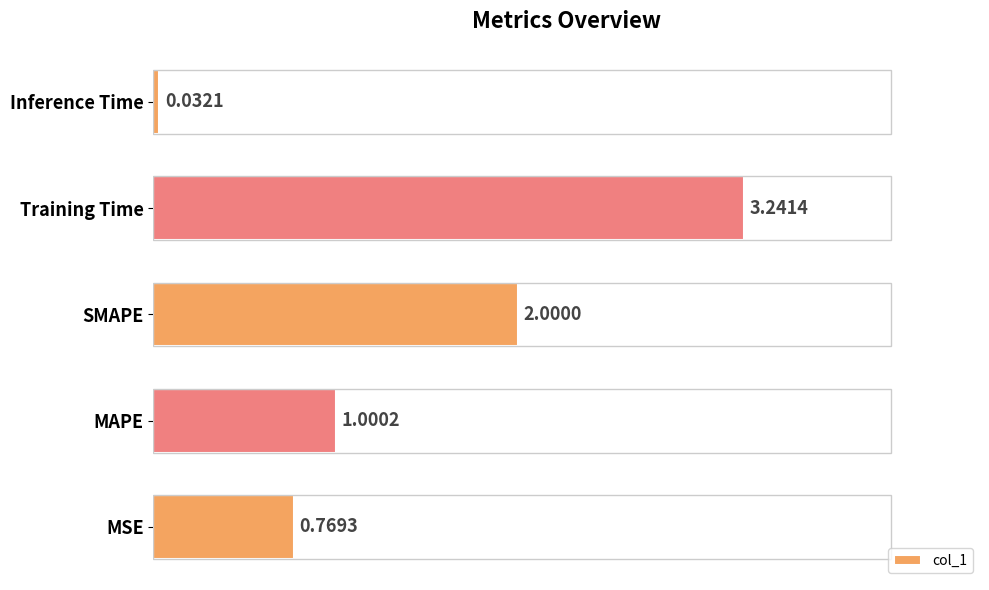

At which category does the chart reach its peak across all series?

Training Time